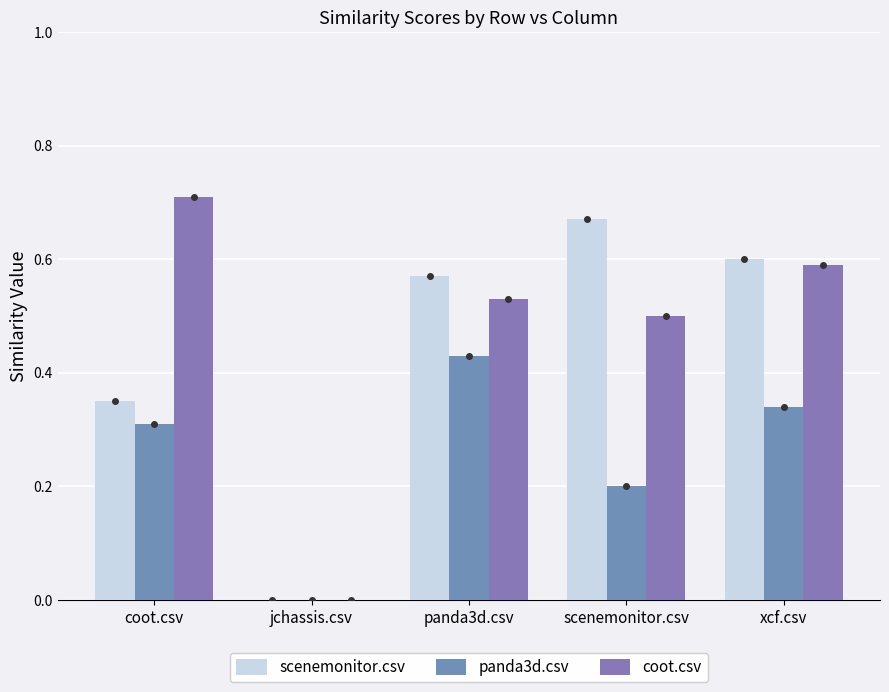

How many values in the coot.csv series exceed 0?

4